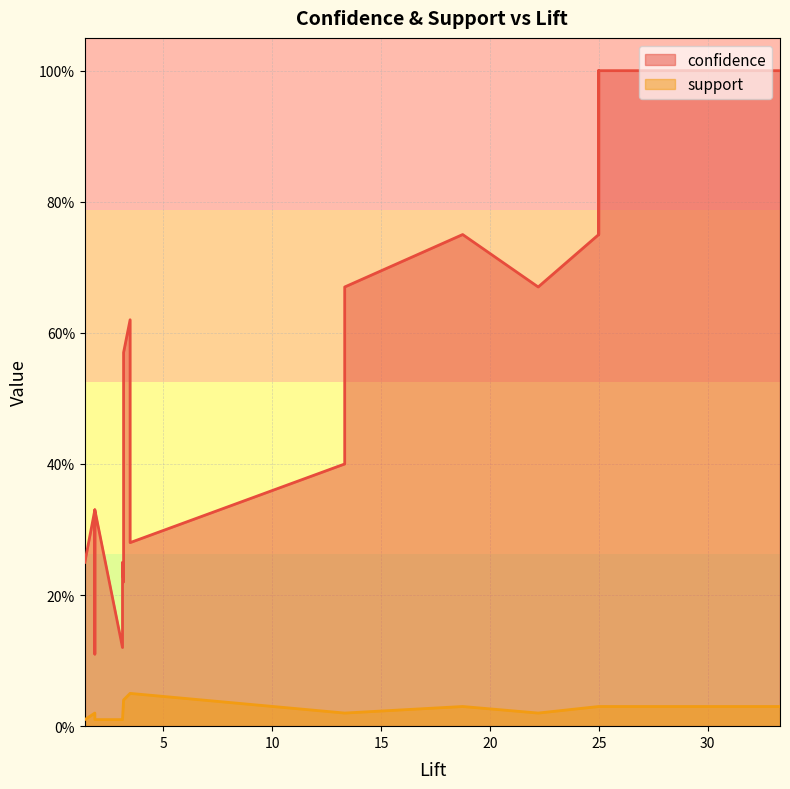

What is the maximum value for support?

0.1